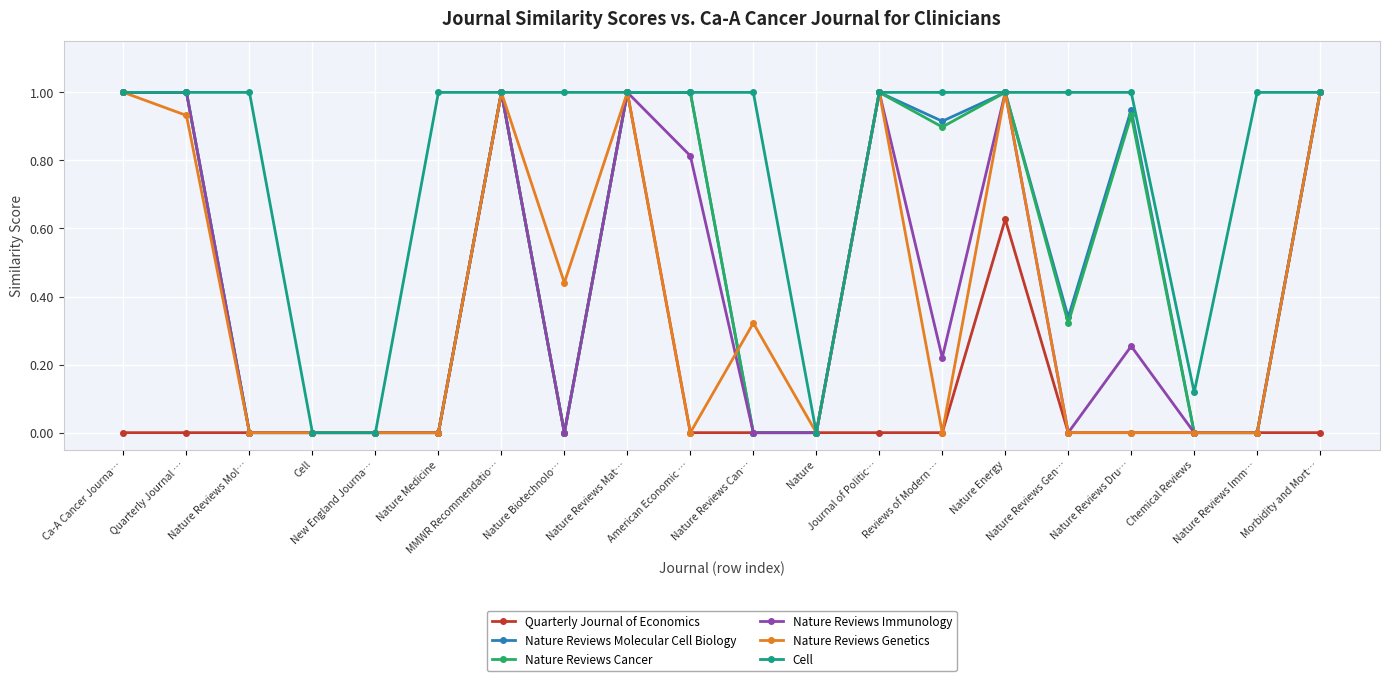

What is the maximum value shown in the chart?

1.0